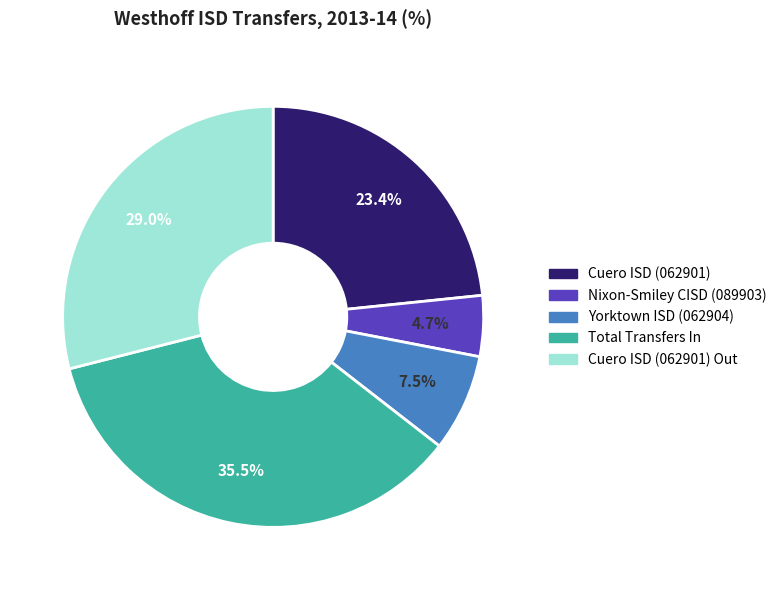

Is there any slice that represents more than half of the pie?

No